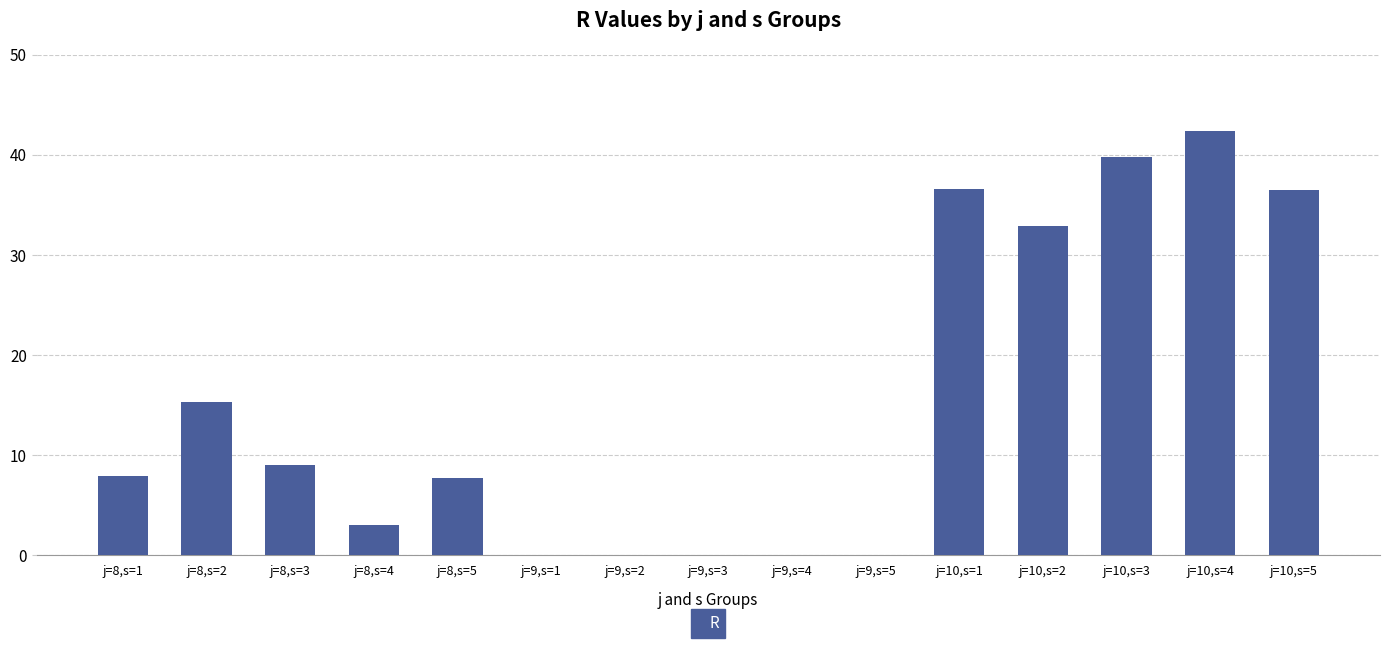

The chart shows a value of 28.0 at j=9,s=2. True or false?

False